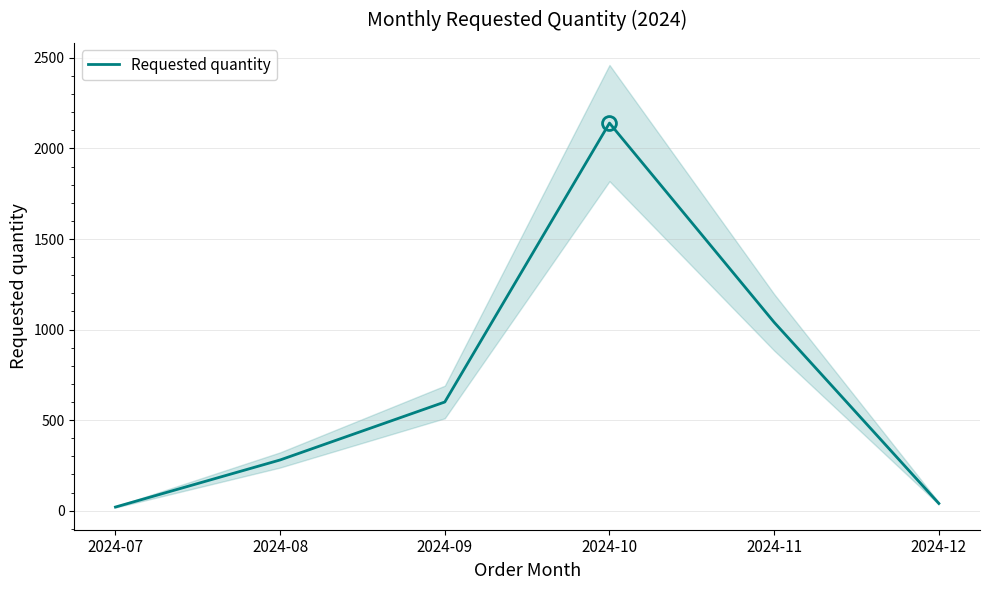

What is the sum of the values at 2024-07 and 2024-09?

620